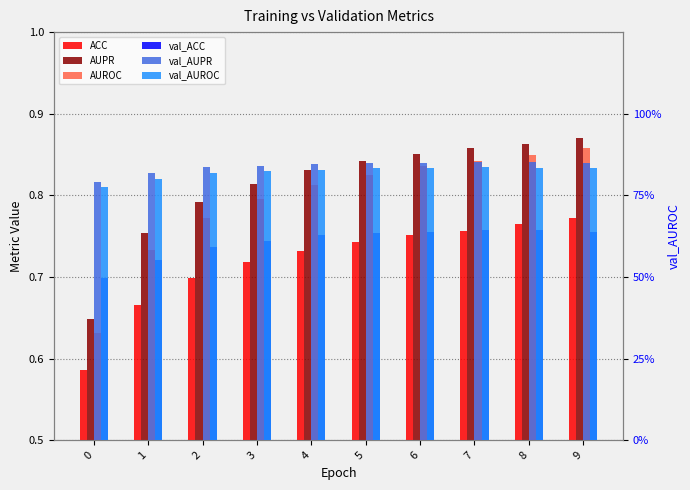

Reading right to left, extract all data points from this chart.

ACC: 9=0.8	8=0.8	7=0.8	6=0.8	5=0.7	4=0.7	3=0.7	2=0.7	1=0.7	0=0.6
AUPR: 9=0.9	8=0.9	7=0.9	6=0.9	5=0.8	4=0.8	3=0.8	2=0.8	1=0.8	0=0.6
AUROC: 9=0.9	8=0.8	7=0.8	6=0.8	5=0.8	4=0.8	3=0.8	2=0.8	1=0.7	0=0.6
val_ACC: 9=0.8	8=0.8	7=0.8	6=0.8	5=0.8	4=0.8	3=0.7	2=0.7	1=0.7	0=0.7
val_AUPR: 9=0.9	8=0.9	7=0.9	6=0.8	5=0.8	4=0.8	3=0.8	2=0.8	1=0.8	0=0.8
val_AUROC: 9=0.8	8=0.8	7=0.8	6=0.8	5=0.8	4=0.8	3=0.8	2=0.8	1=0.8	0=0.8